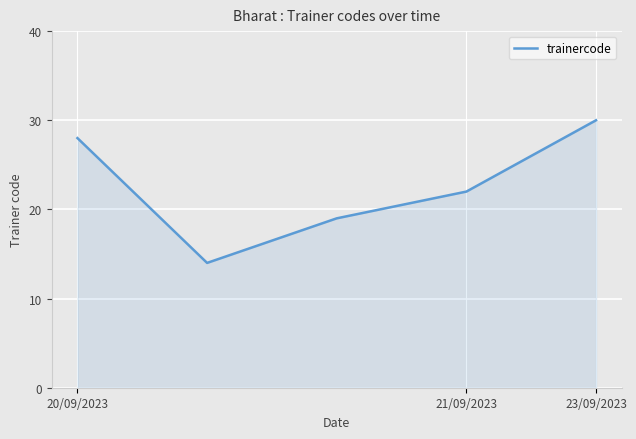

What is the smallest value displayed?

14